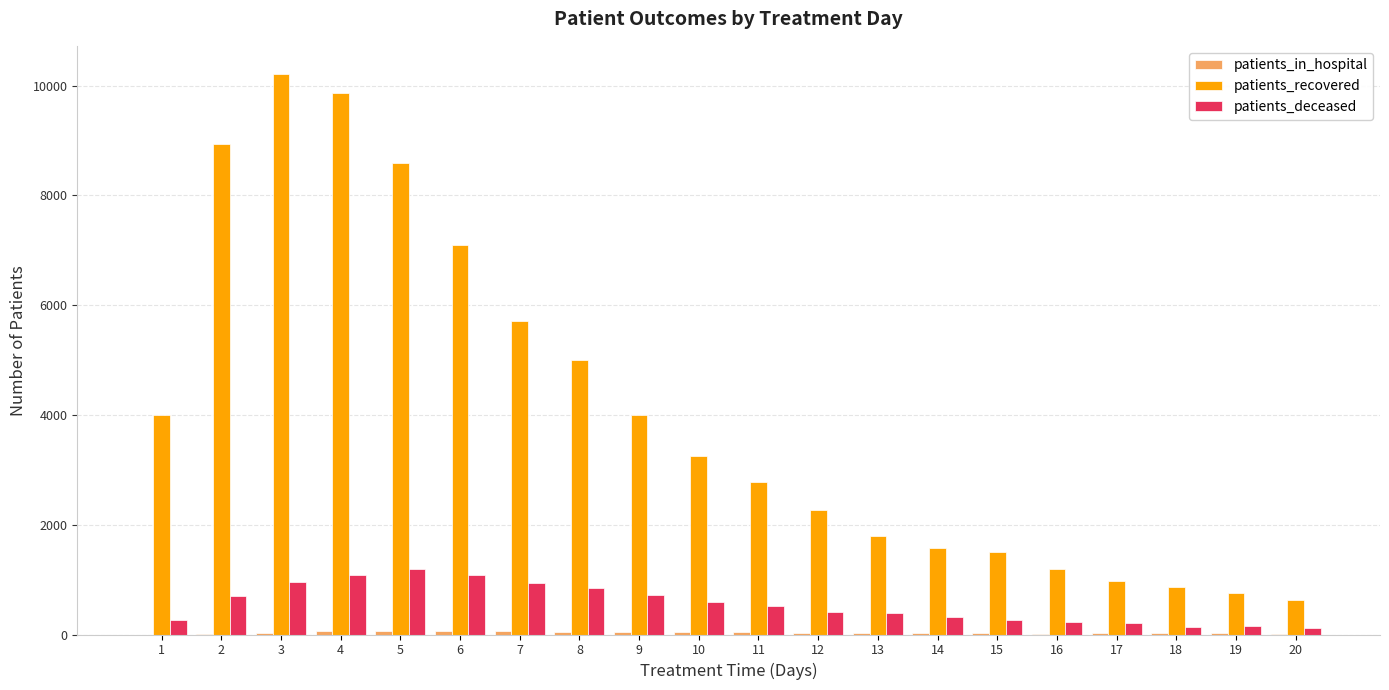

What is the maximum value shown in the chart?

10216